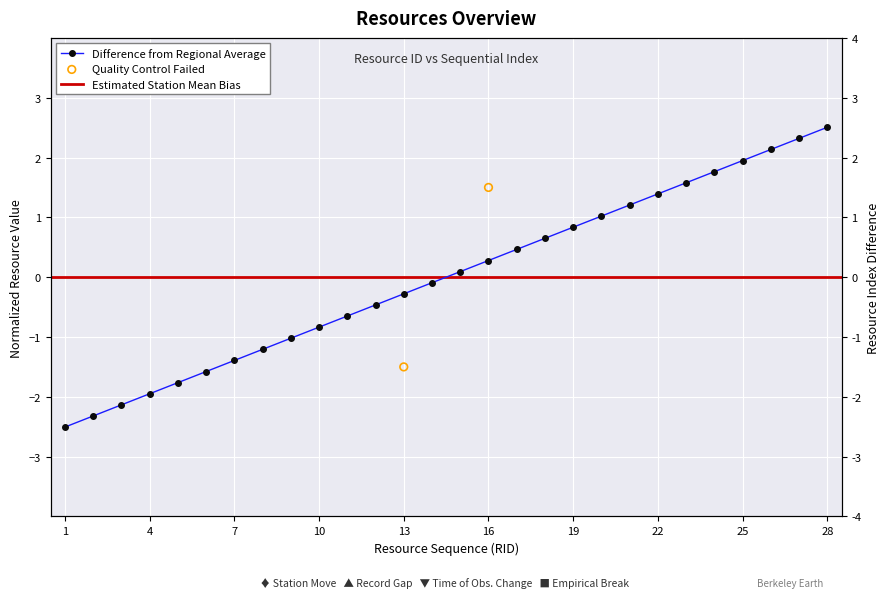

Between 20 and 6, which is larger?

20